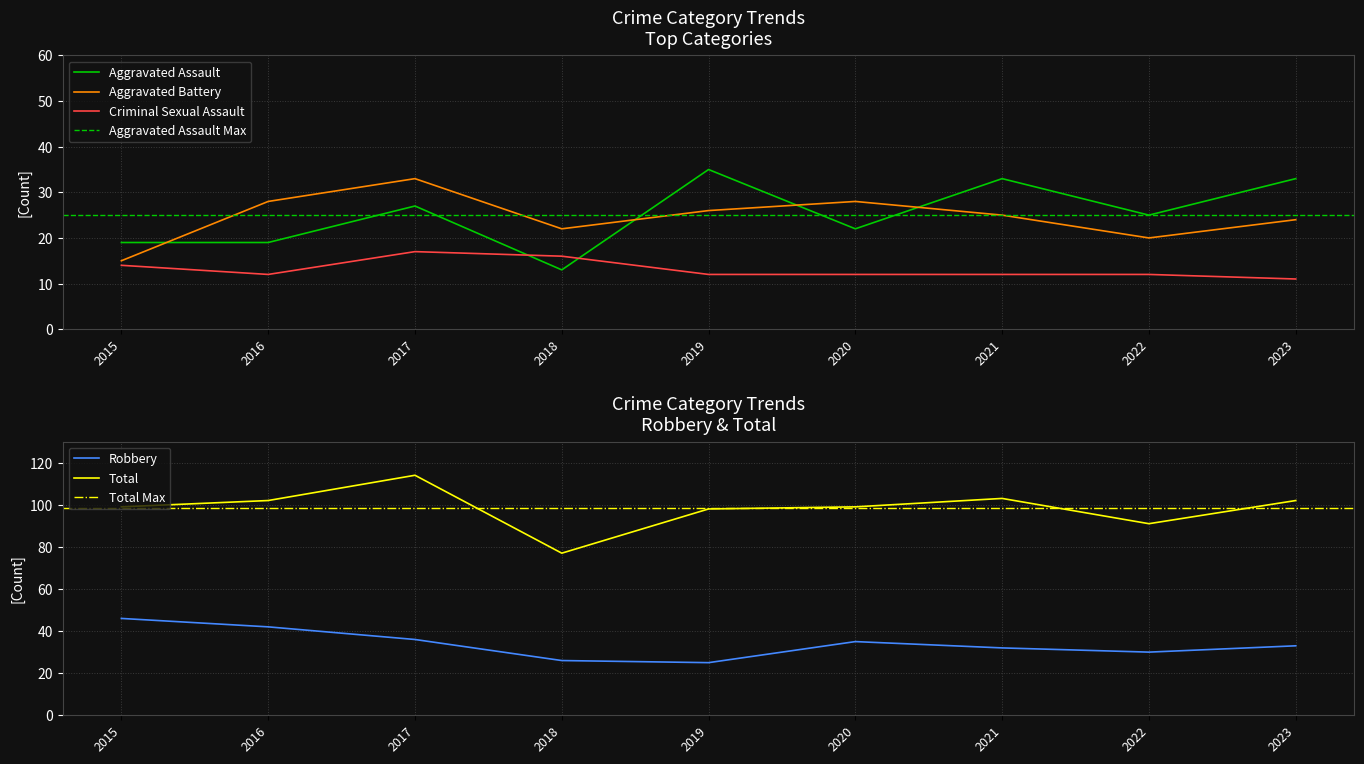

Where is the first local minimum for Aggravated Assault?

2018